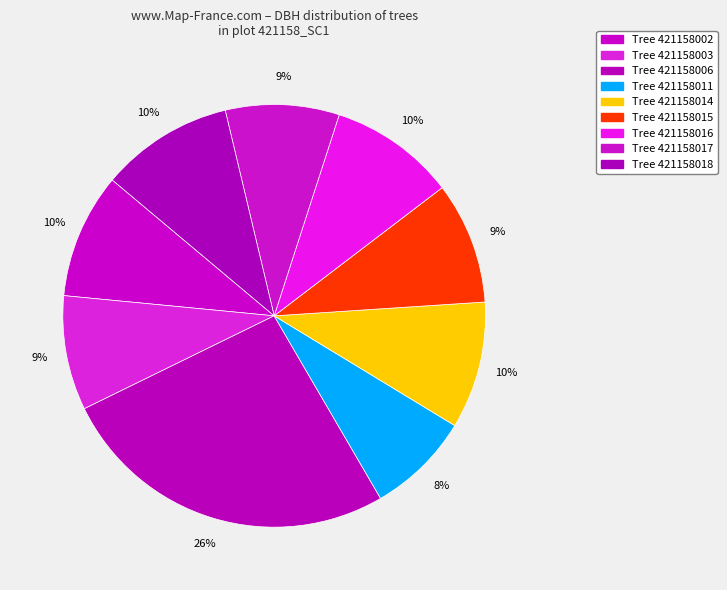

Is there any slice that represents more than half of the pie?

No